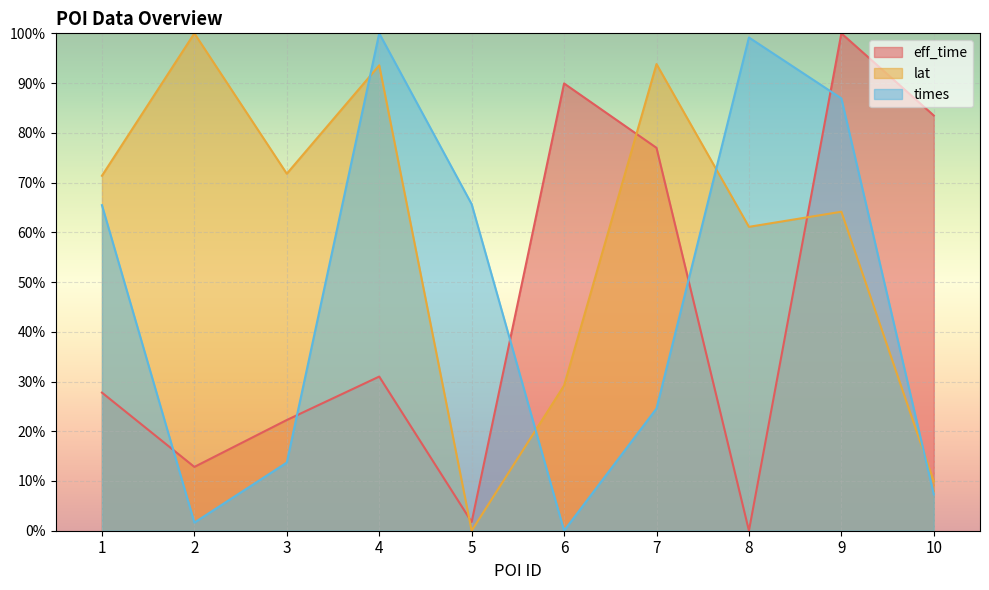

True or false: eff_time and lat cross at least once.

True